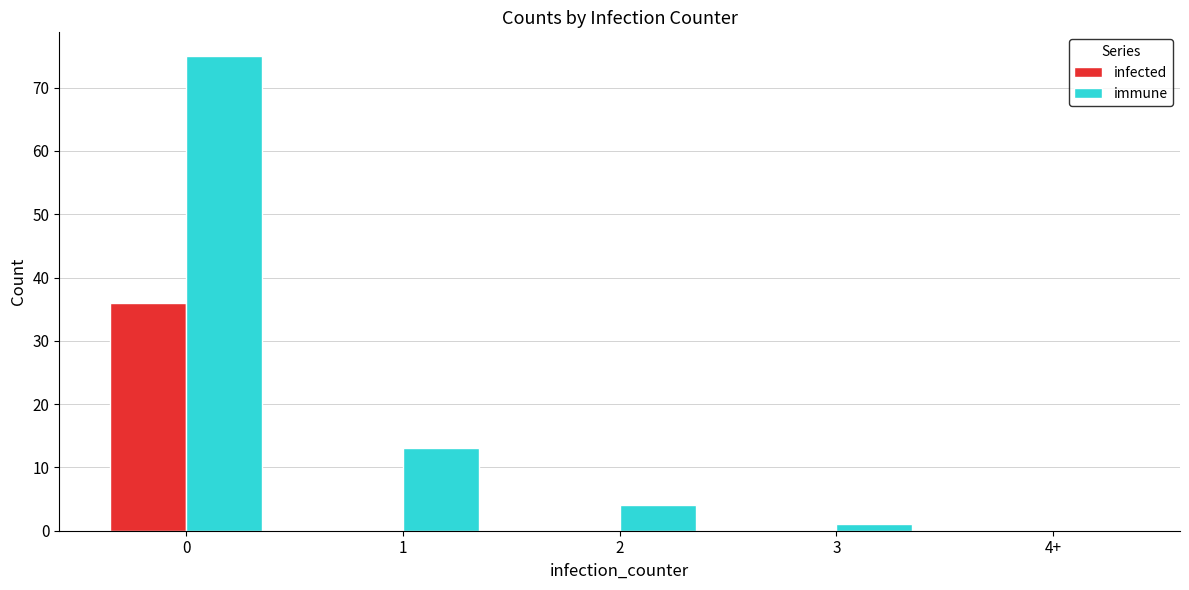

What is the sum of all infected values?

36